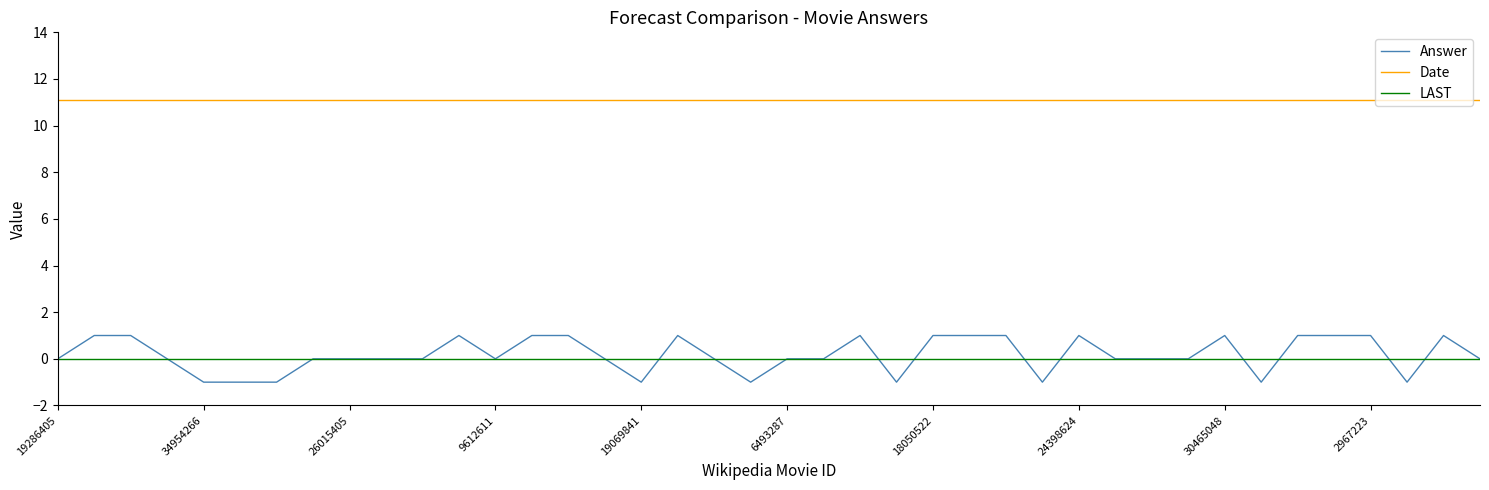

Rank the series by their maximum value, from highest to lowest.

Date, Answer, LAST